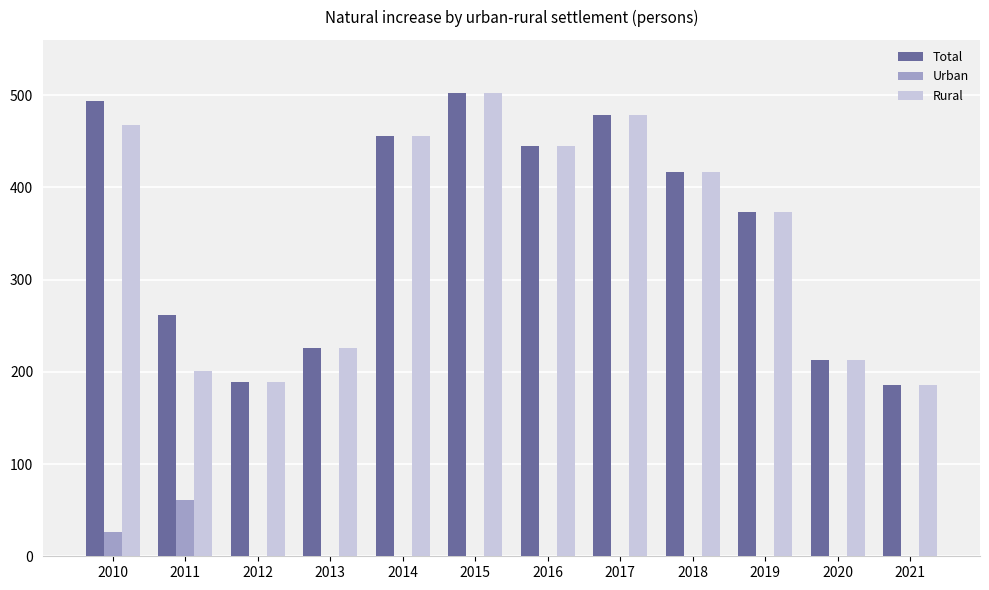

What is the average value of the Rural series?

346